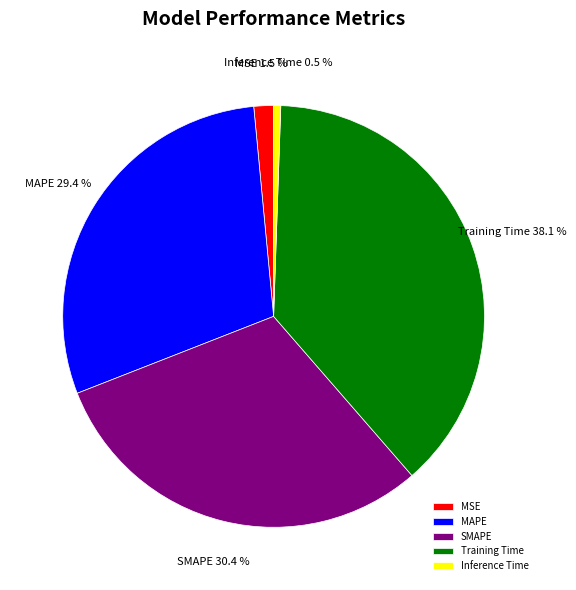

To the nearest percent, what is the average slice percentage?

20%